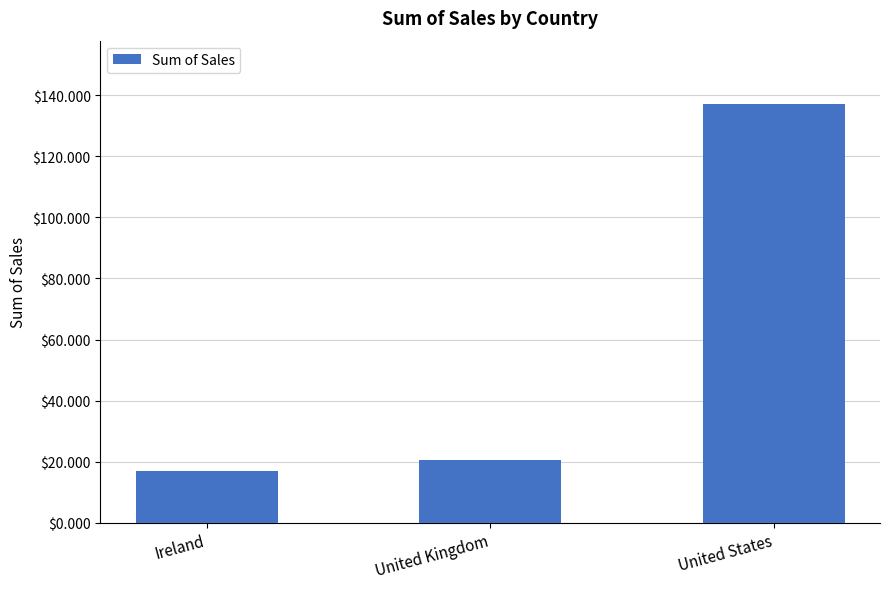

What is the average value?

58.3